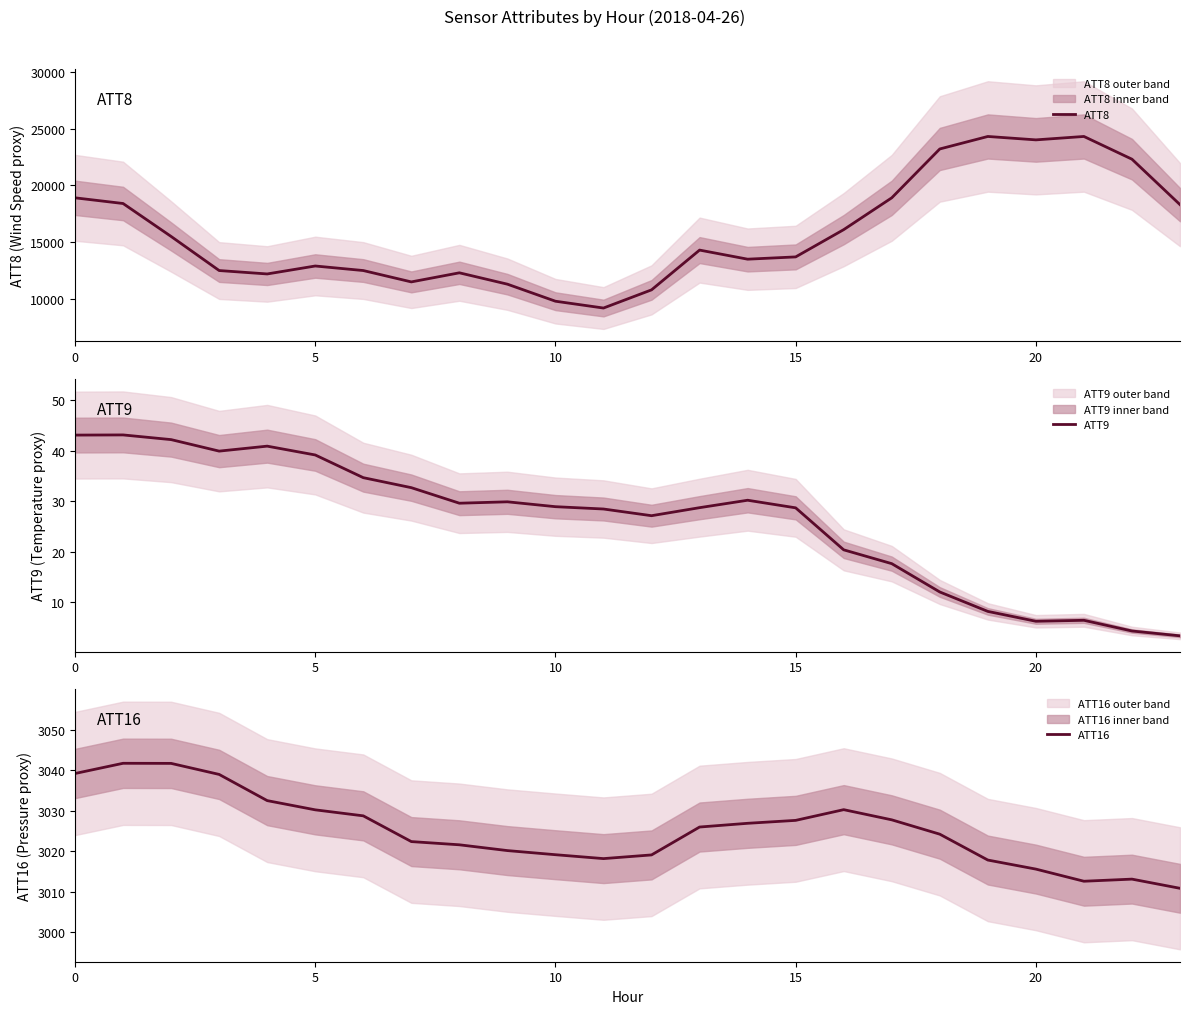

The ATT9 series shows 21.3 at 15. True or false?

False